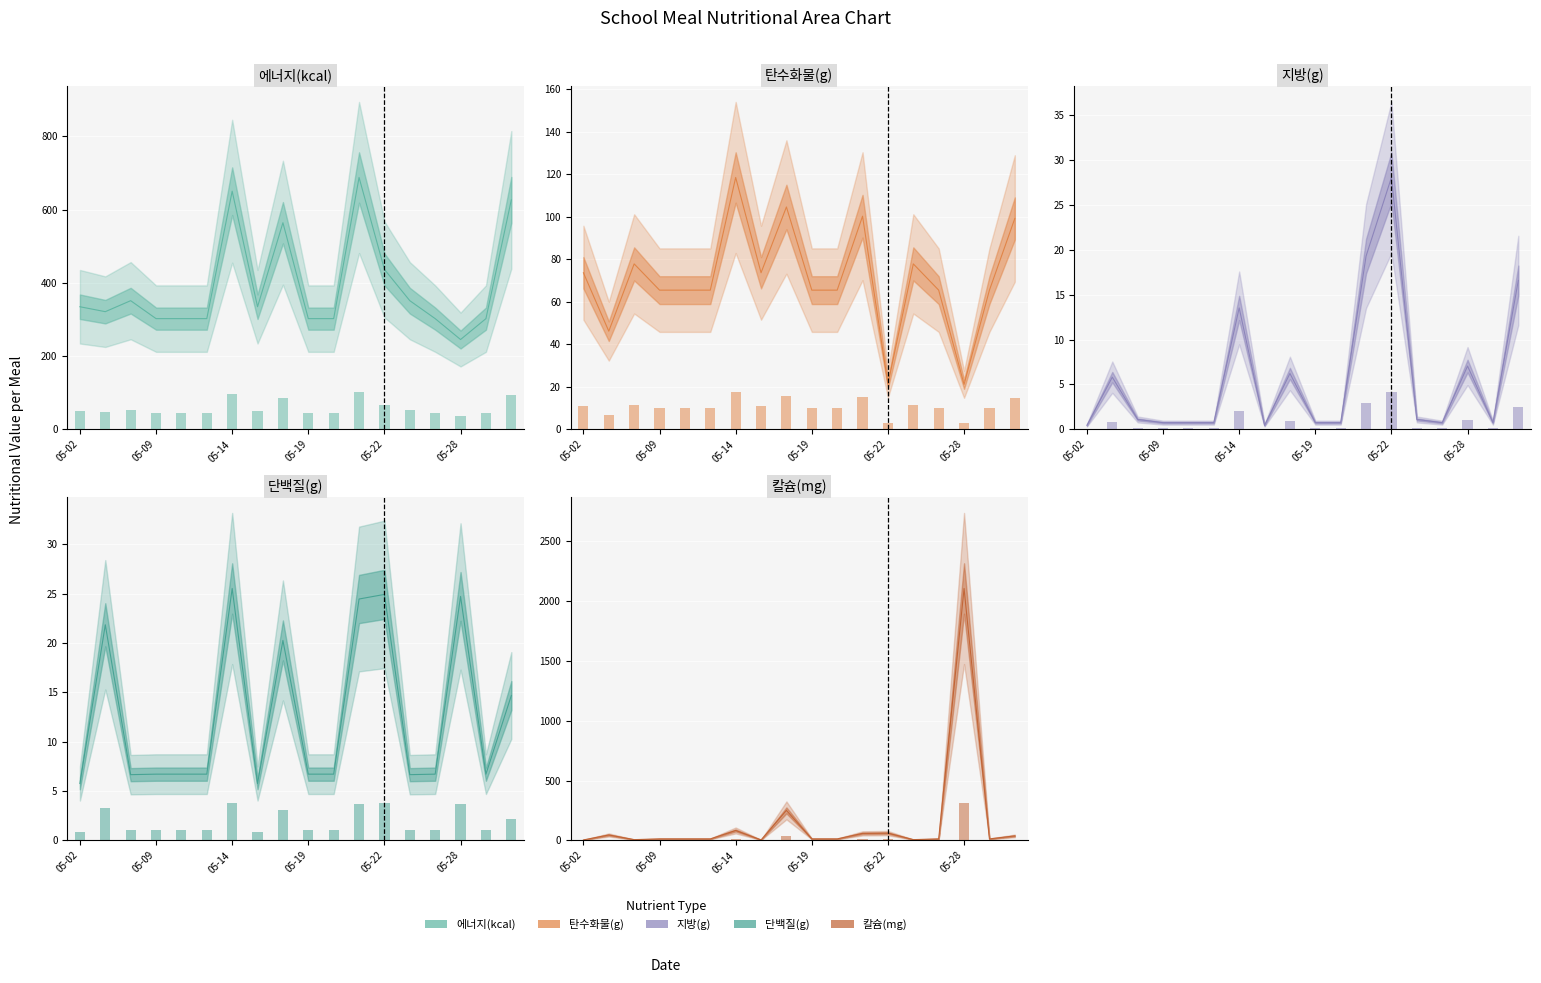

Where is 에너지(kcal) nearest to the value 466?

05-22